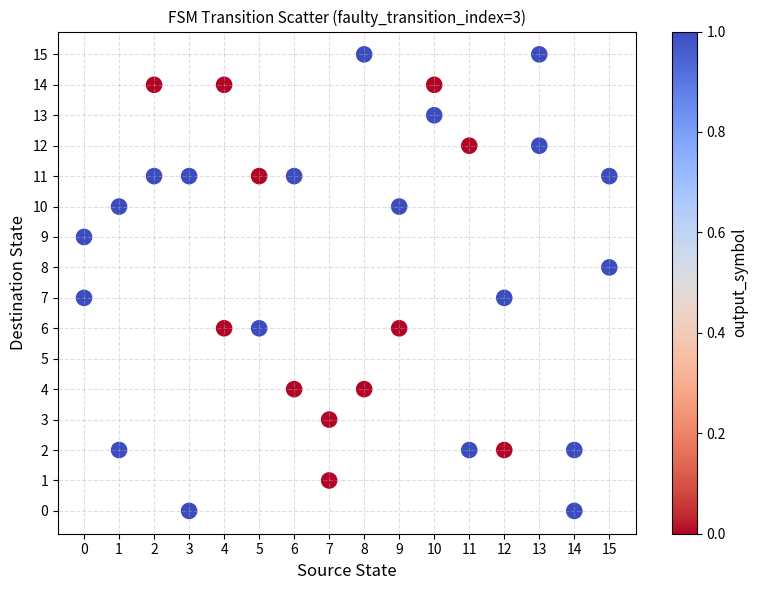

What is the range of Y values (max minus min)?

15